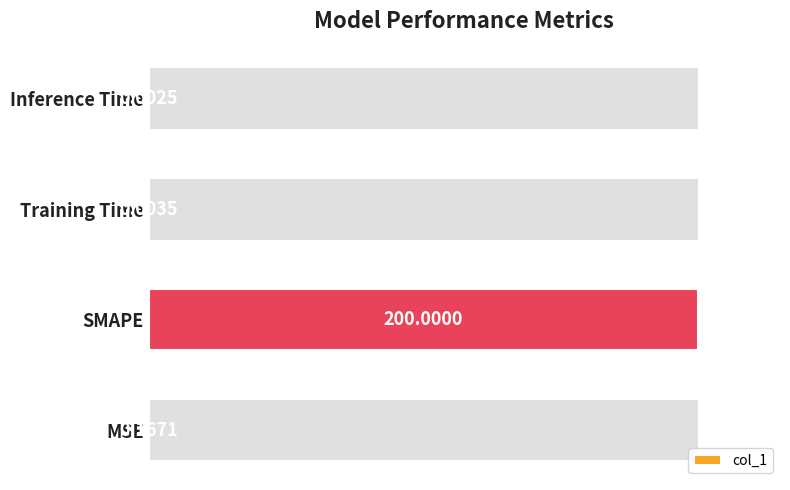

Is it true that the value at MSE is 0.1?

False